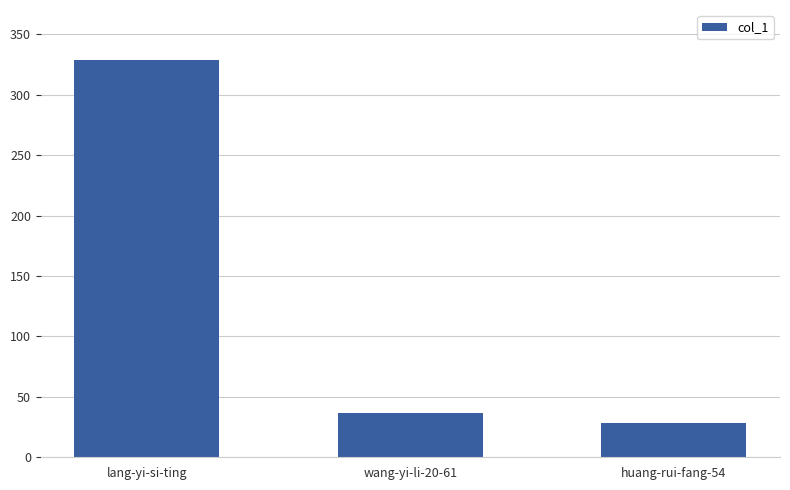

What is the value of the 3rd bar from the left?

28